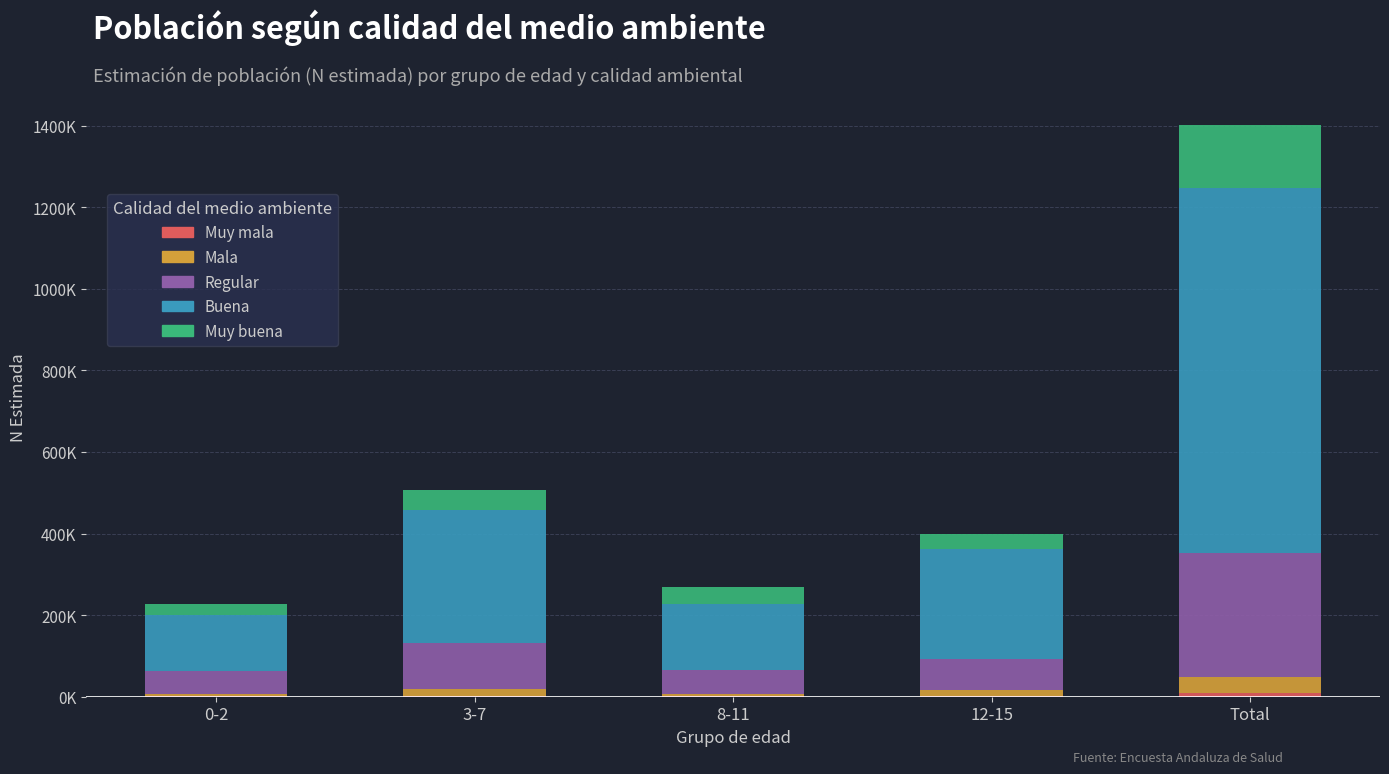

Does the chart contain stacked bars?

Yes